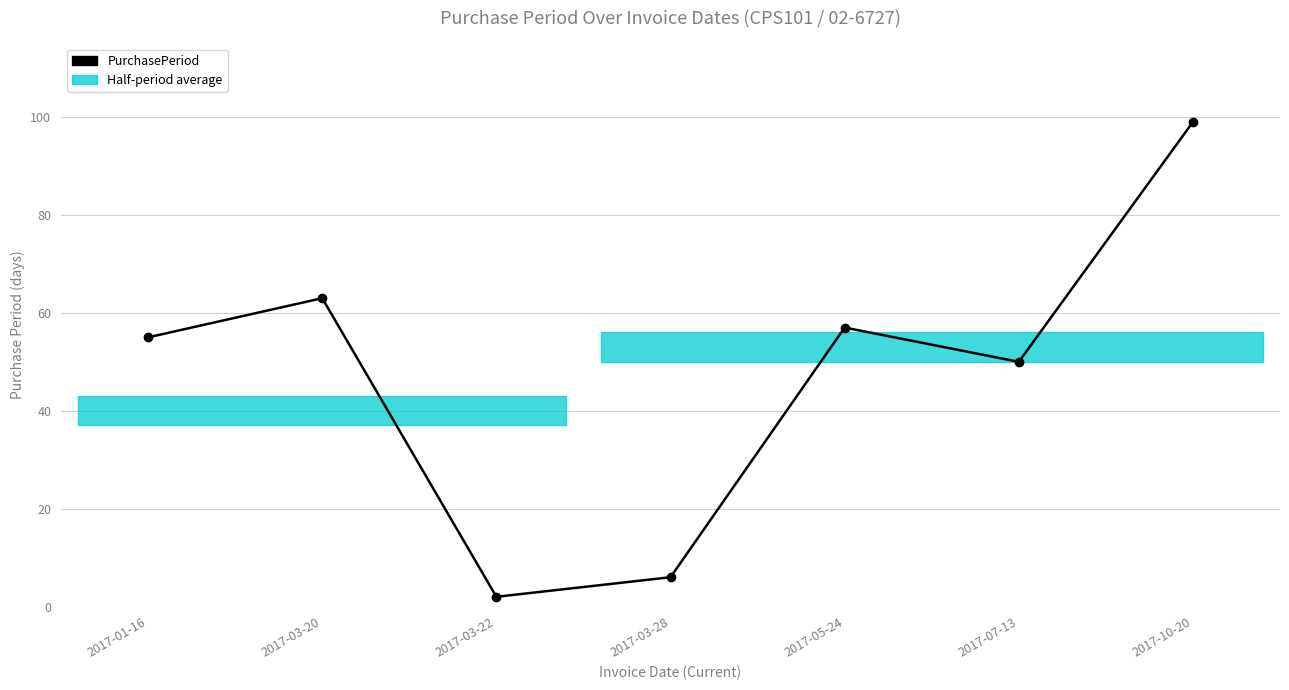

True or false: the data shows 2 at 2017-03-22.

True